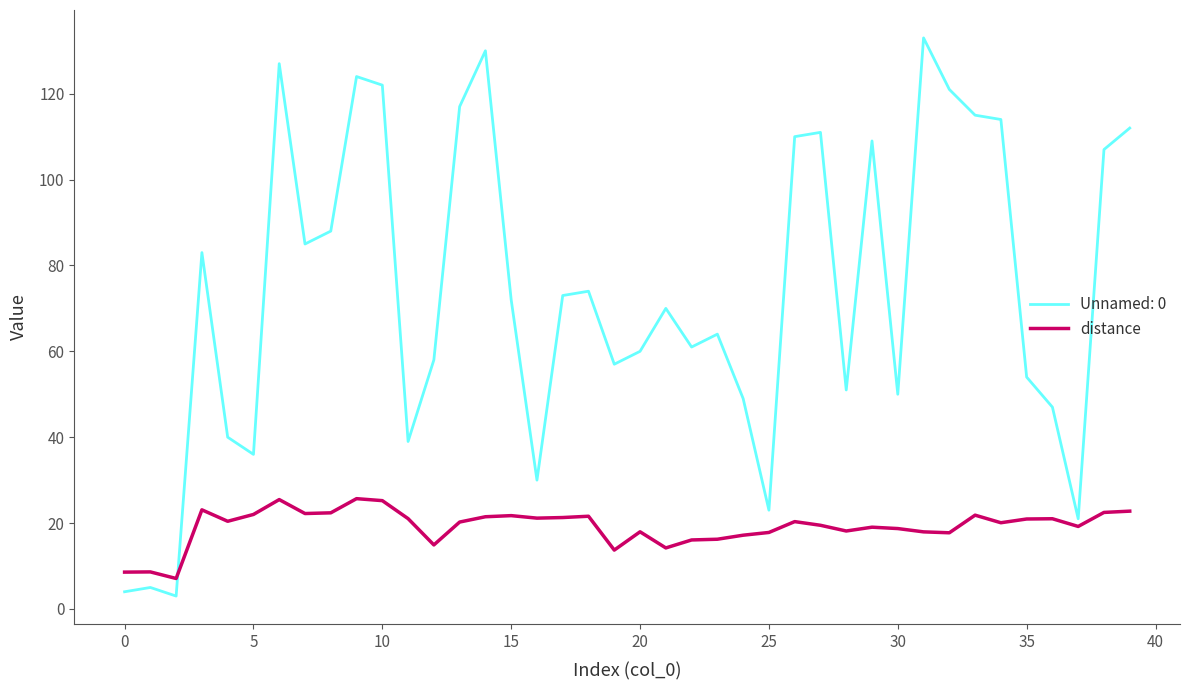

What is the difference between the maximum and minimum values in the distance series?

18.6